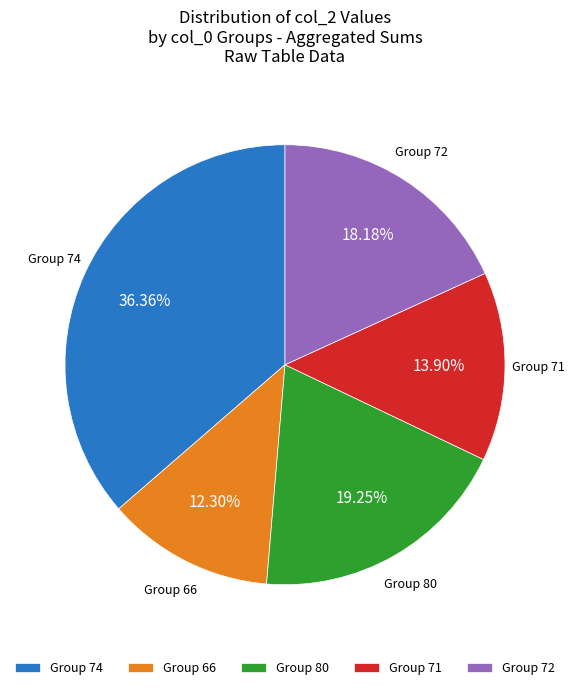

Approximately how many times larger is the value at Group 72 compared to Group 74?

0.5